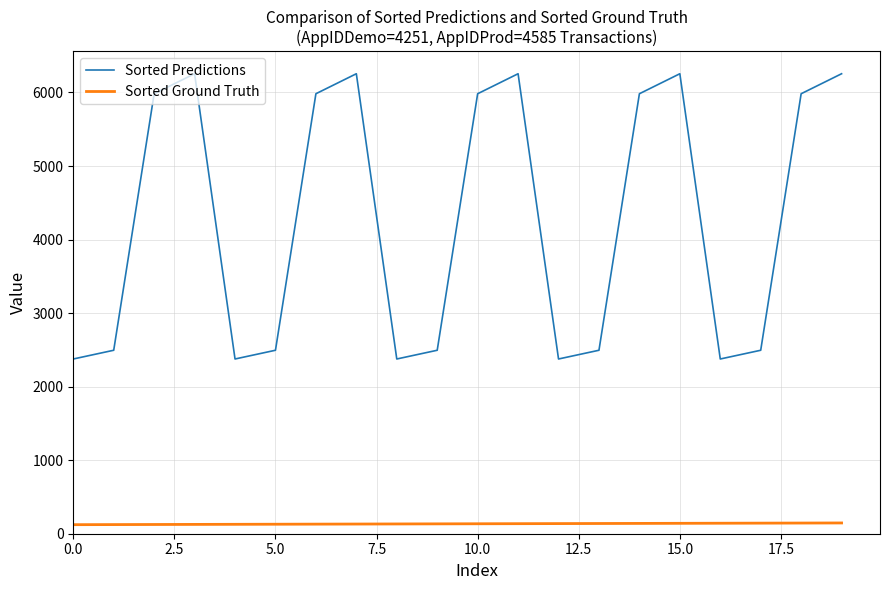

List the series in order of their peak value, highest first.

Sorted Predictions, Sorted Ground Truth